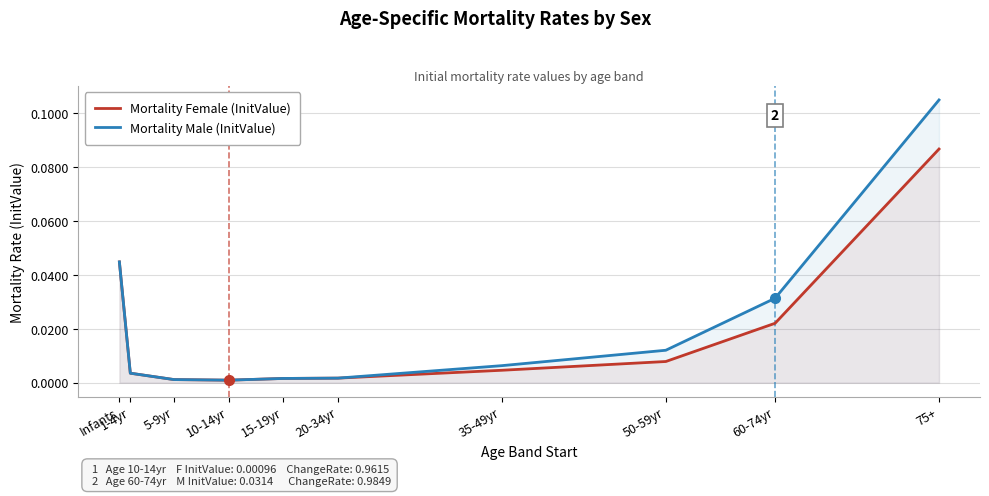

At which label is Mortality Male (InitValue) closest to 0?

10-14yr